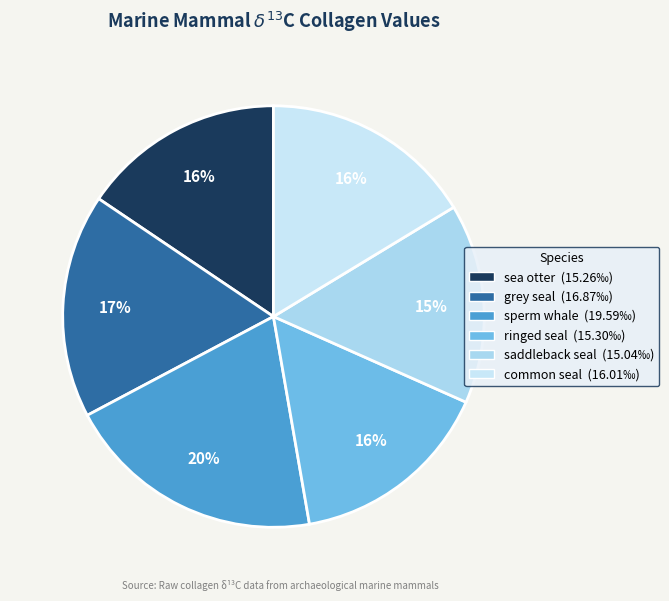

Count the number of slices in the pie.

6